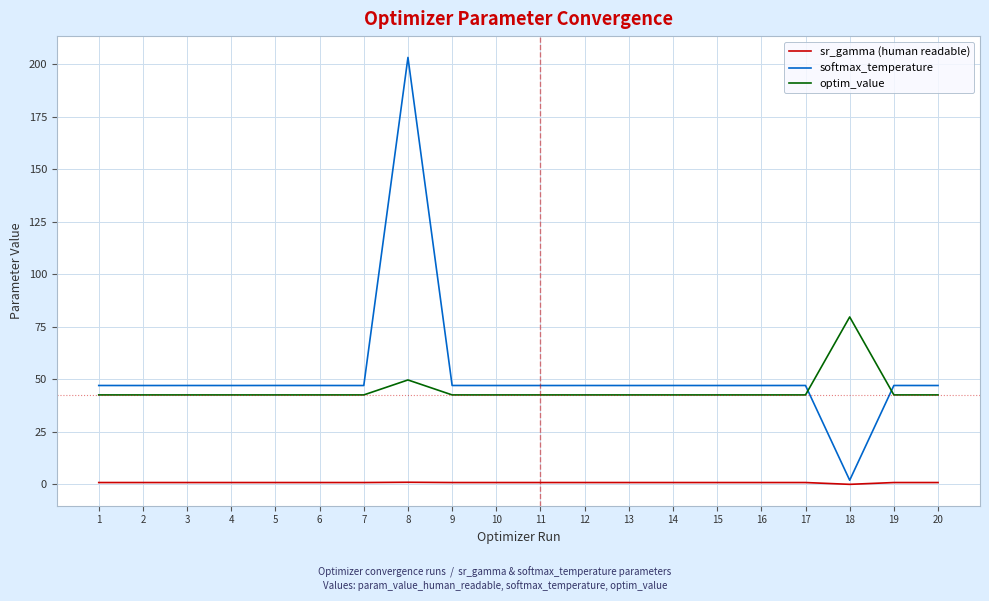

What is the spread (max minus min) of values at 7?

46.2